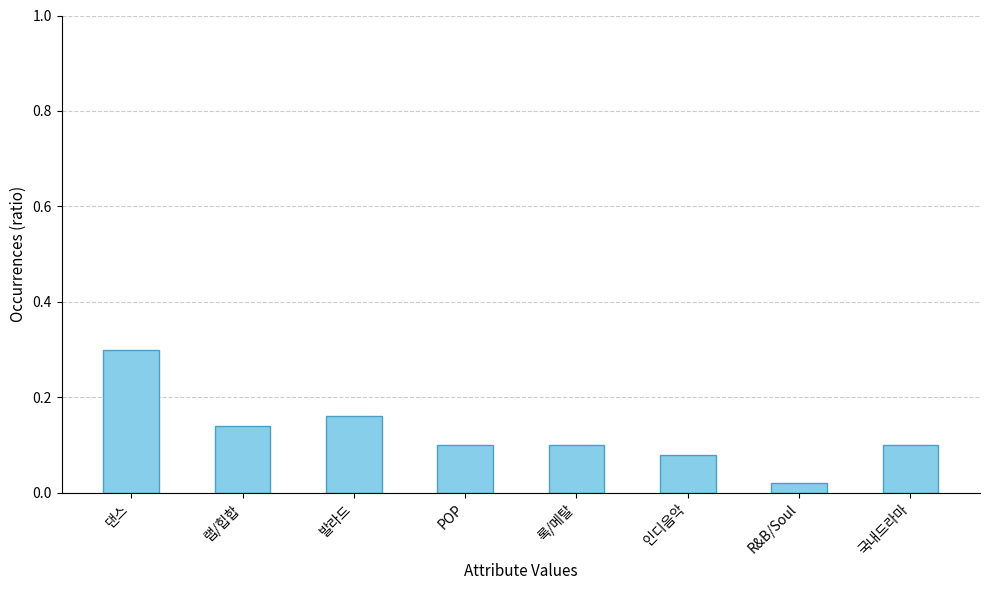

What position from the left is 인디음악?

6